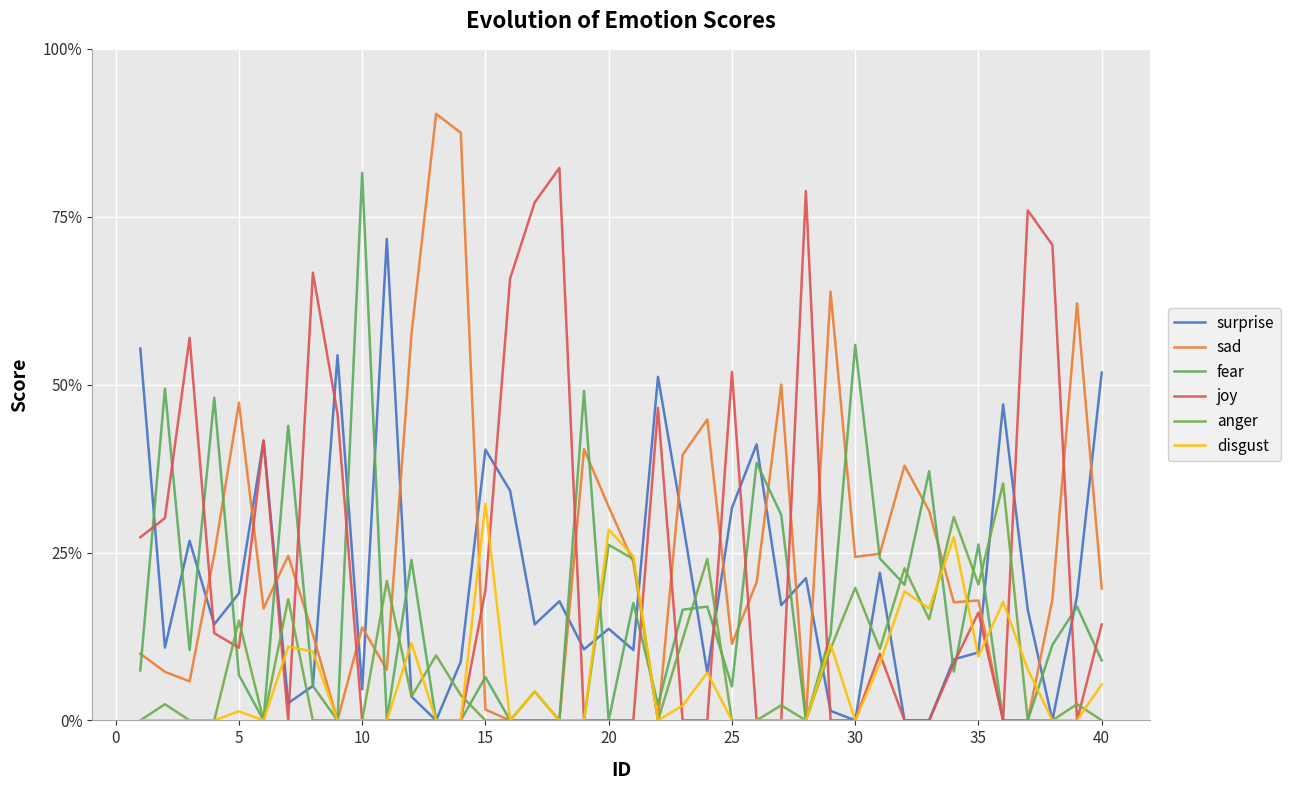

What is the highest value of the surprise series?

0.7